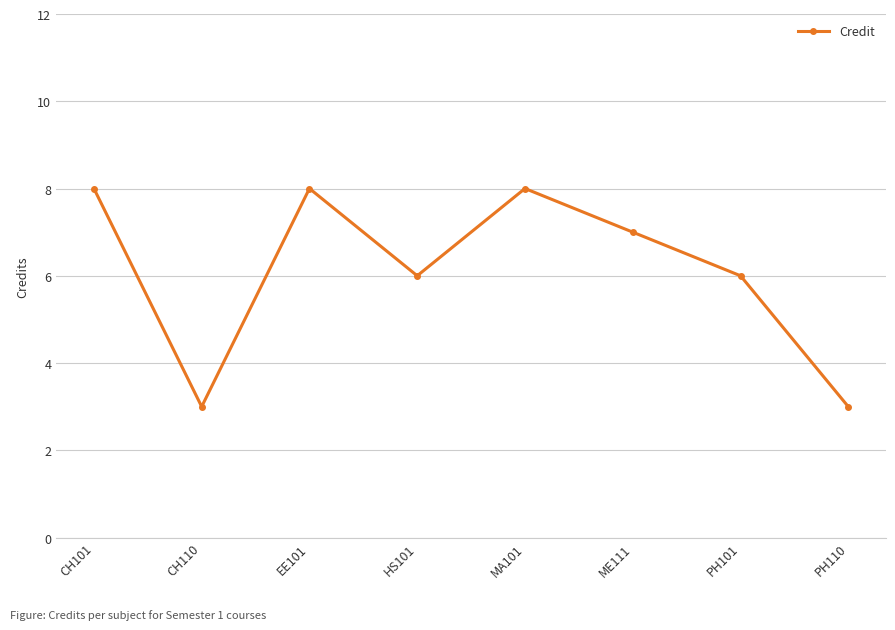

Is this an area chart (filled region under the line)?

No